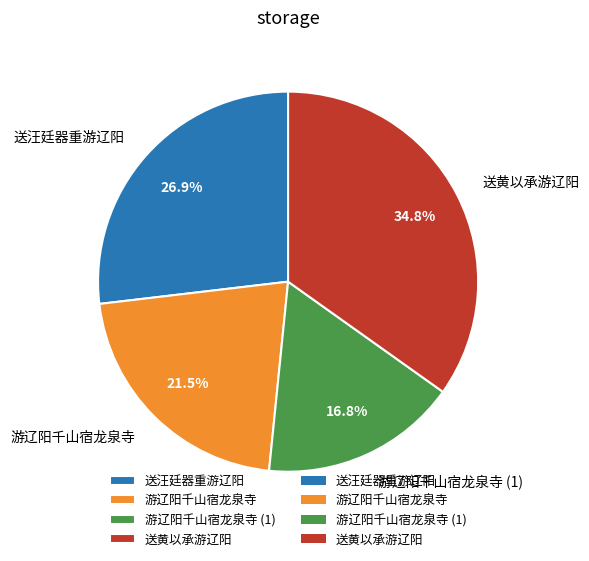

Does any single category account for the majority?

No